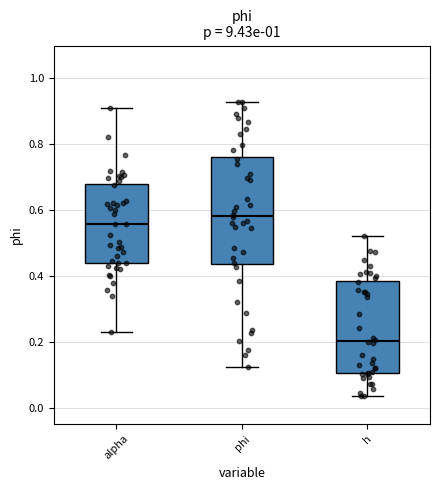

Reading left to right, read every box against the y-axis: the position of its median line, the range the box covers, and the ends of its whiskers. The values are not printed on the chart, so give them approximately, as read against the axis.

alpha: median 0.56, box 0.44 to 0.68, whiskers 0.22 to 0.90
phi: median 0.58, box 0.44 to 0.76, whiskers 0.12 to 0.92
h: median 0.20, box 0.10 to 0.38, whiskers 0.04 to 0.52